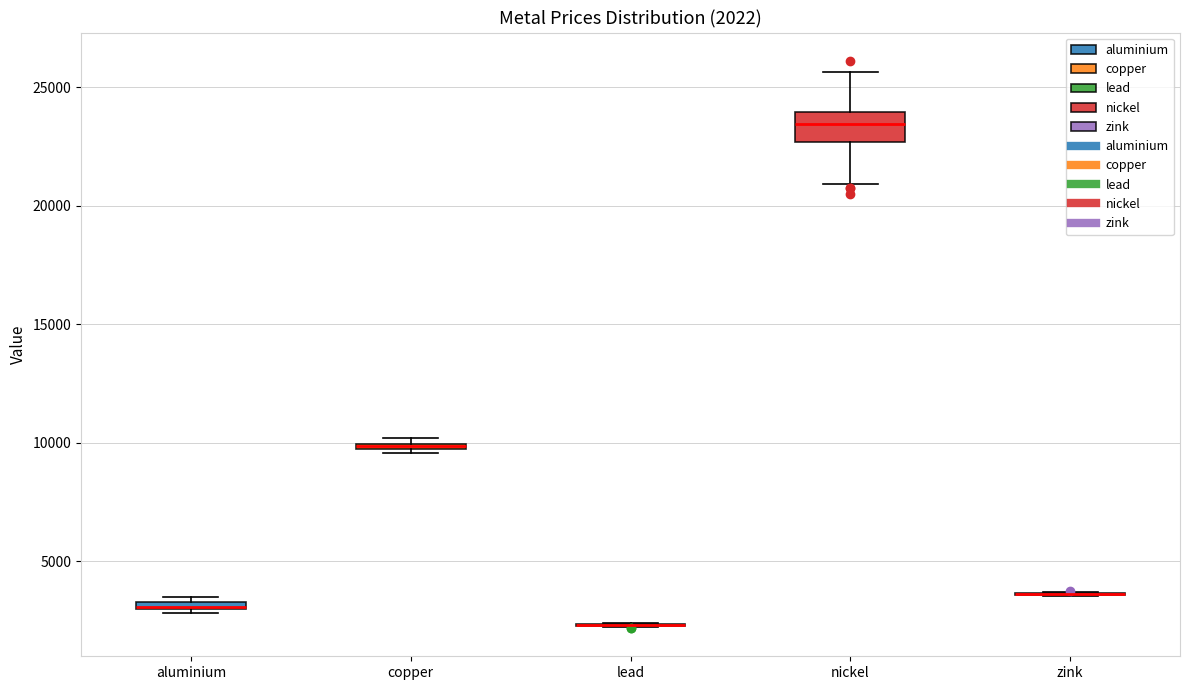

Comparing the boxes themselves (not the whiskers), which one is the tallest?

nickel